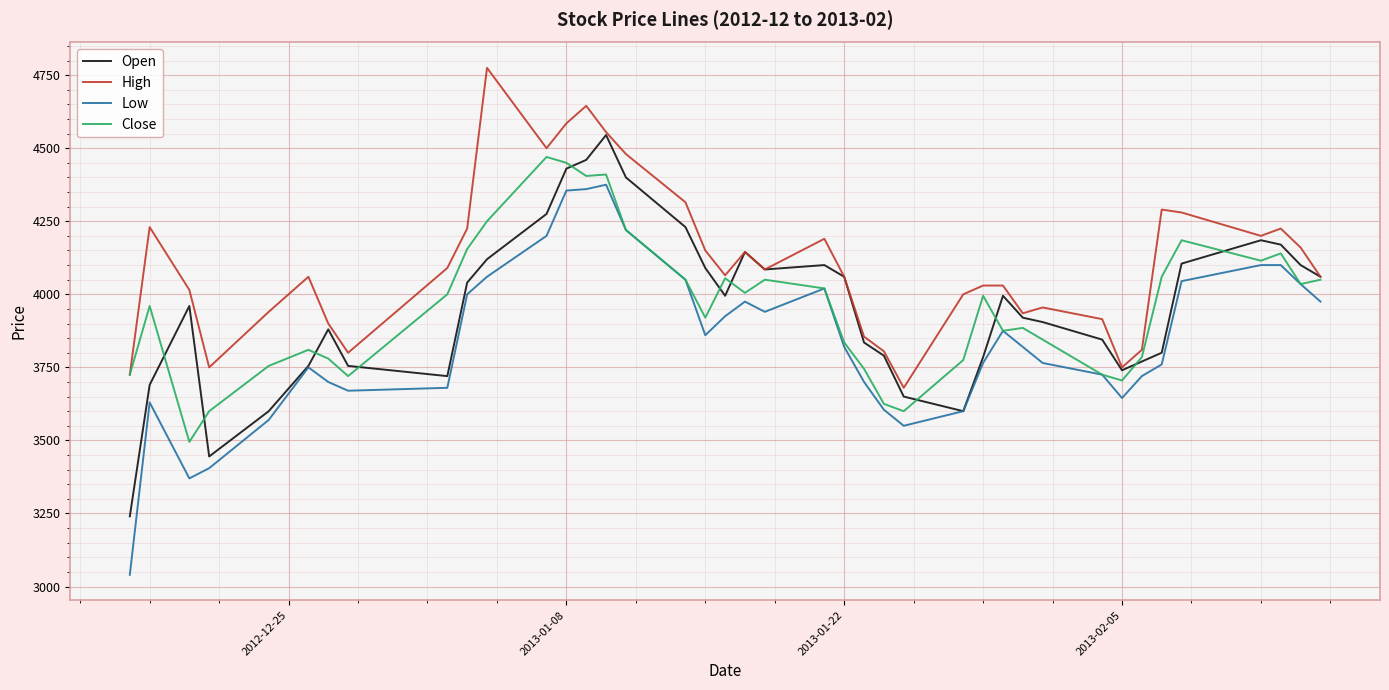

Which series has the largest total across all categories?

High